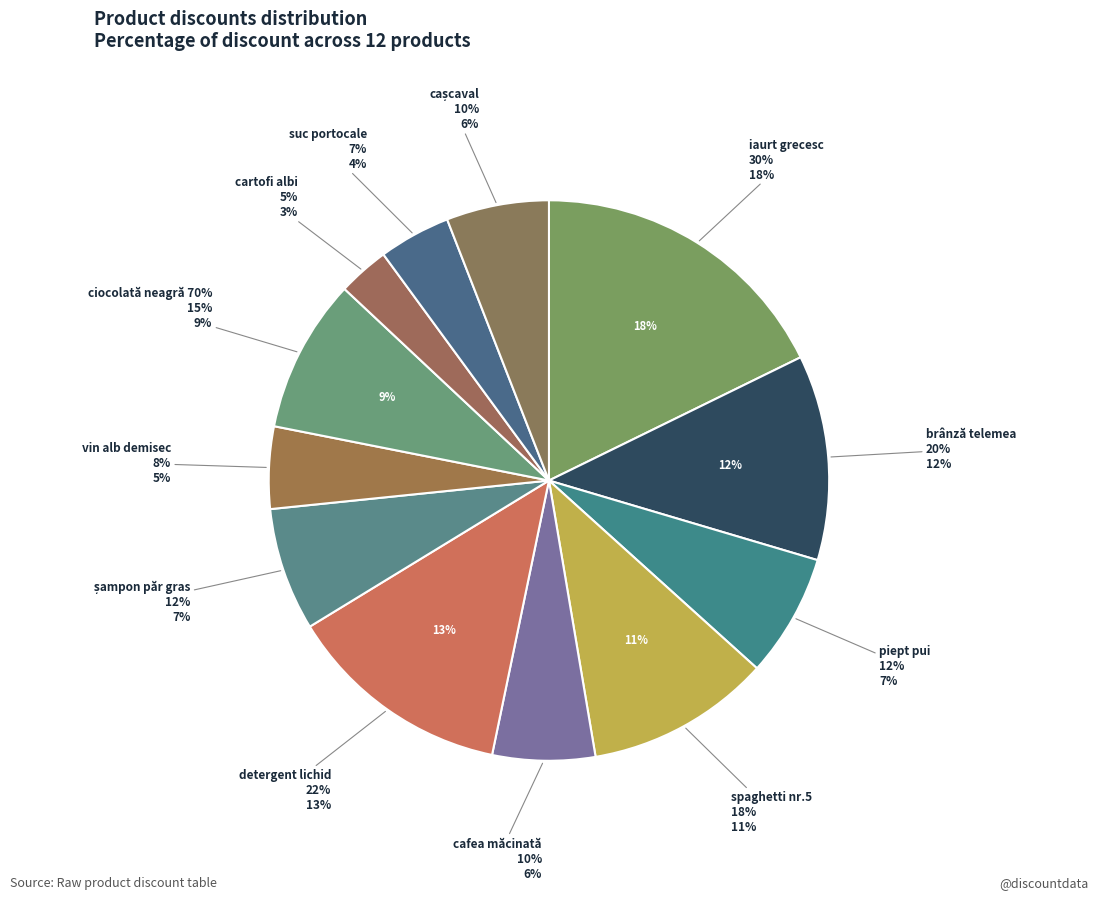

How many slices are in this pie chart?

12